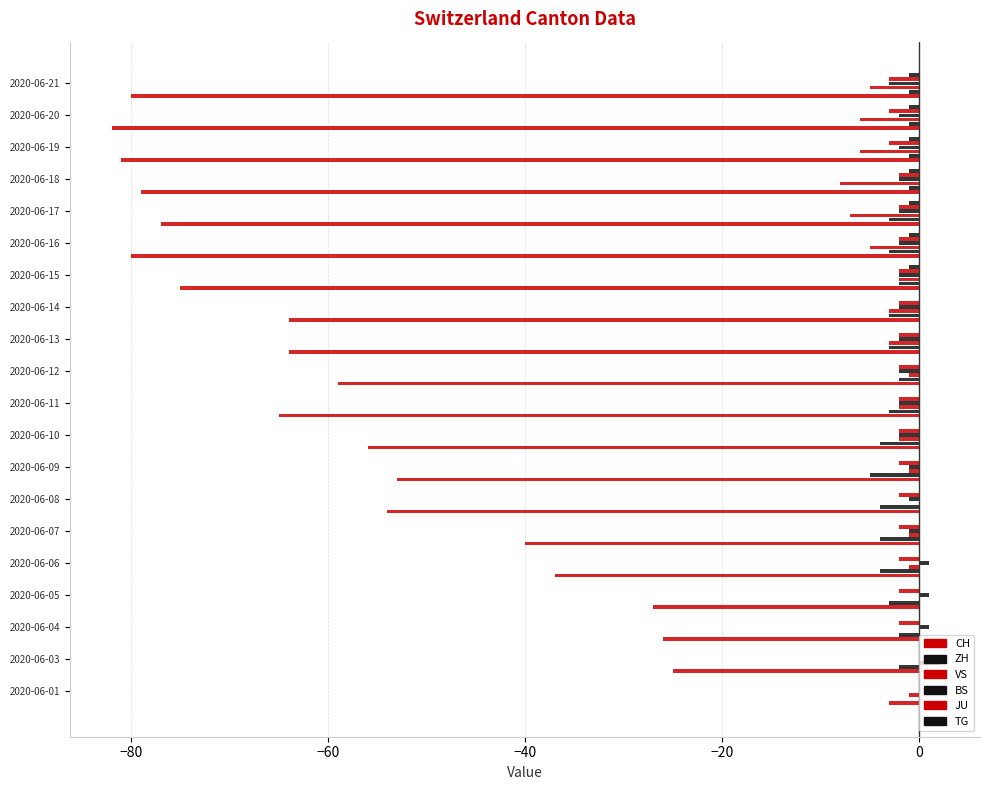

What is the sum of all CH values?

-1127